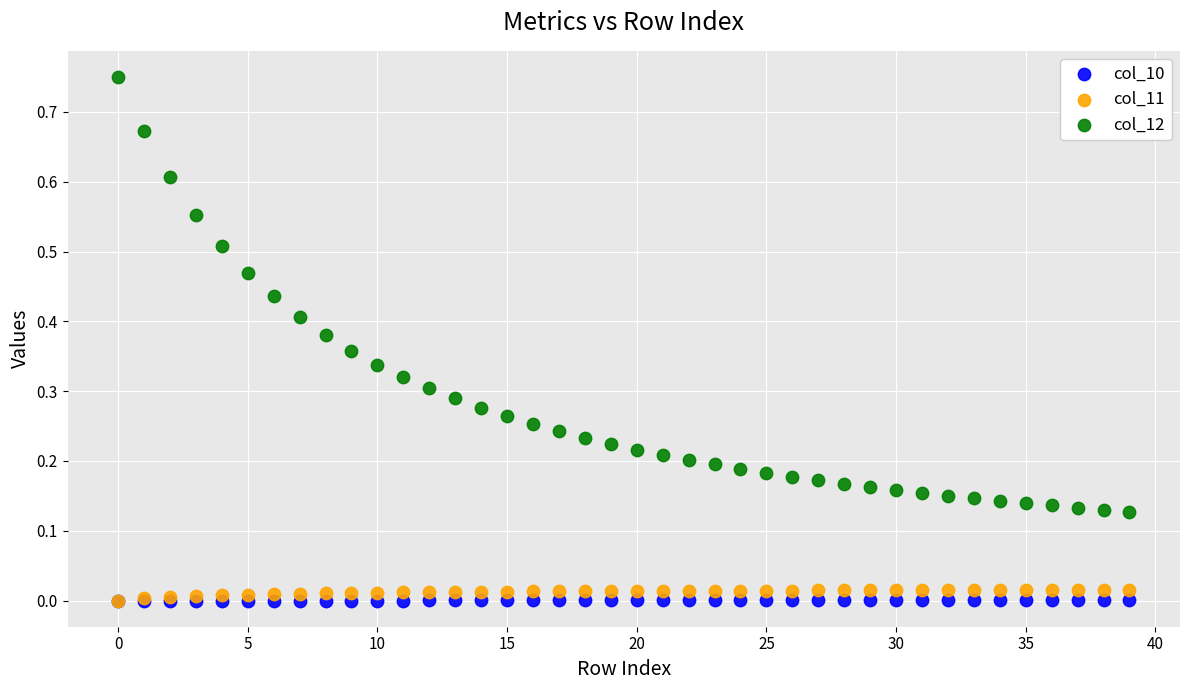

Which series has the largest Y range (max minus min)?

col_12